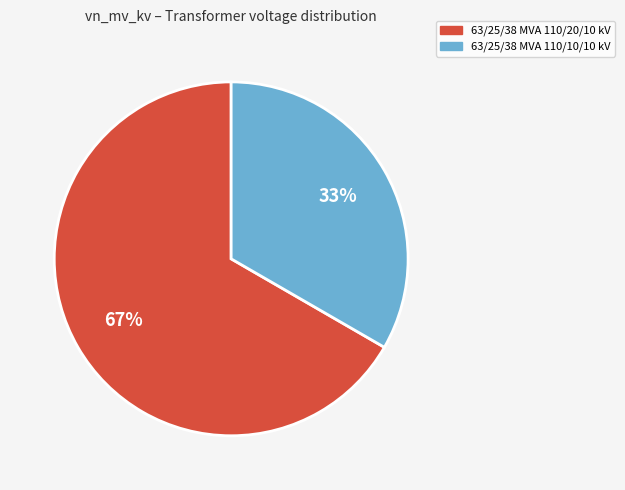

How many slices are in this pie chart?

2